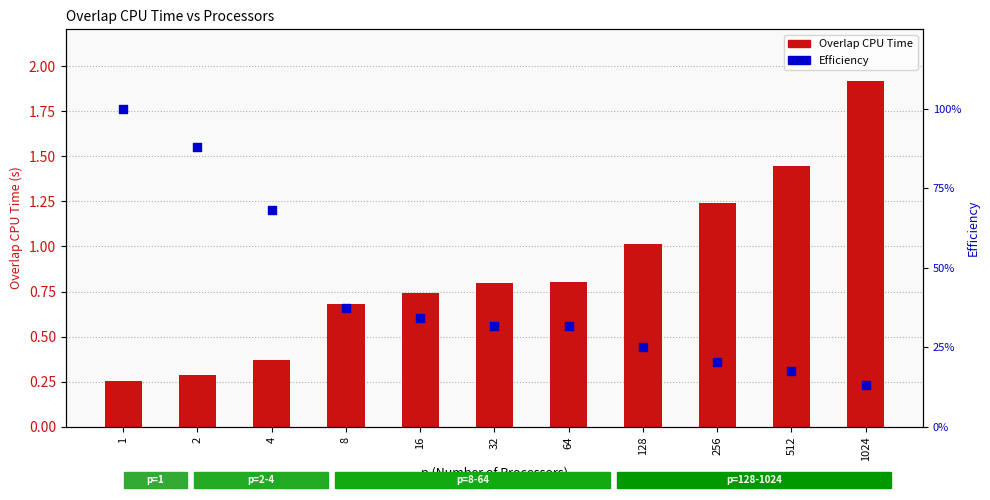

What is the total value across all series at 2?

1.2